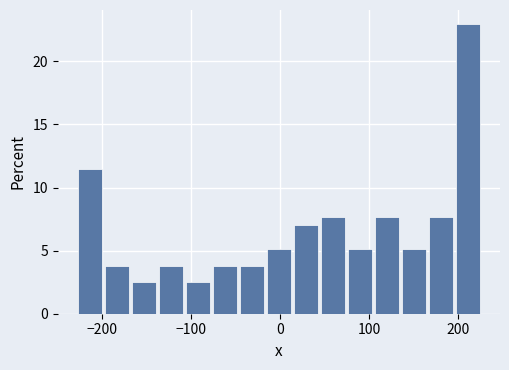

Around what value on the x-axis is the tallest bar? Give the approximate position of its centre, as read against the axis.

210